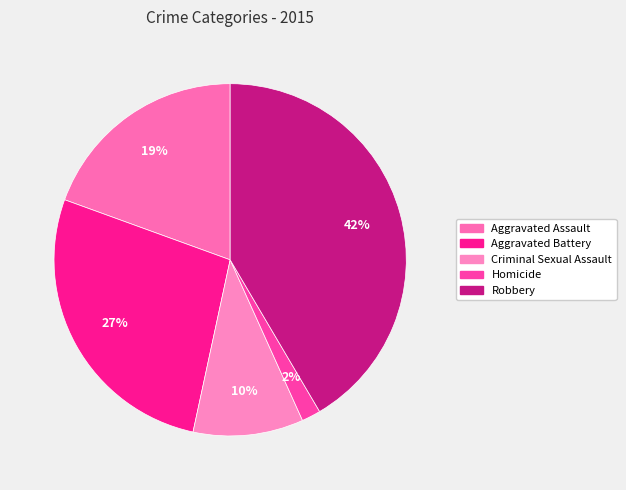

Do Robbery and Homicide together represent more than half of the pie?

No